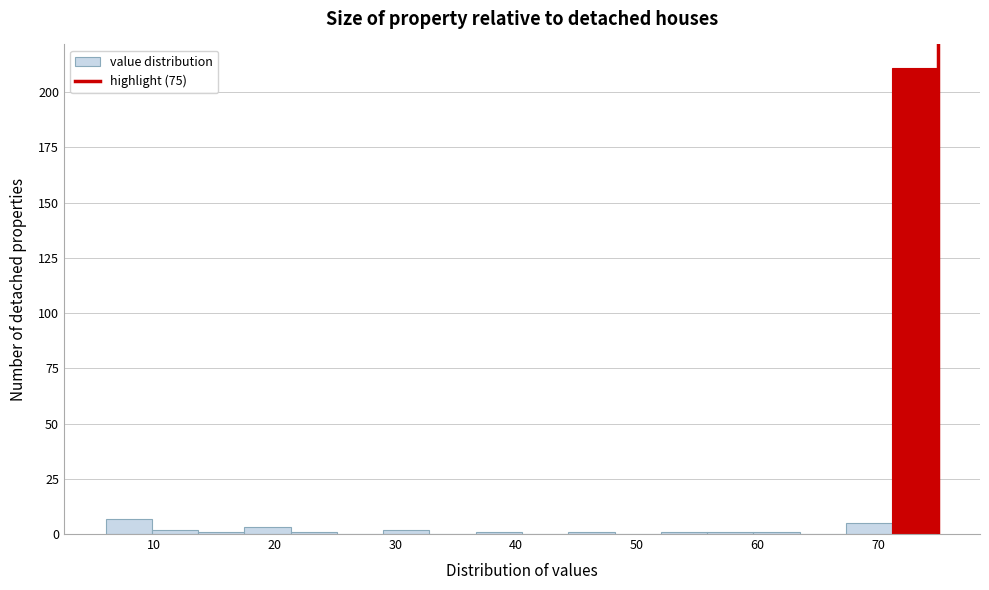

Around what value on the x-axis is the tallest bar? Give the approximate position of its centre, as read against the axis.

73